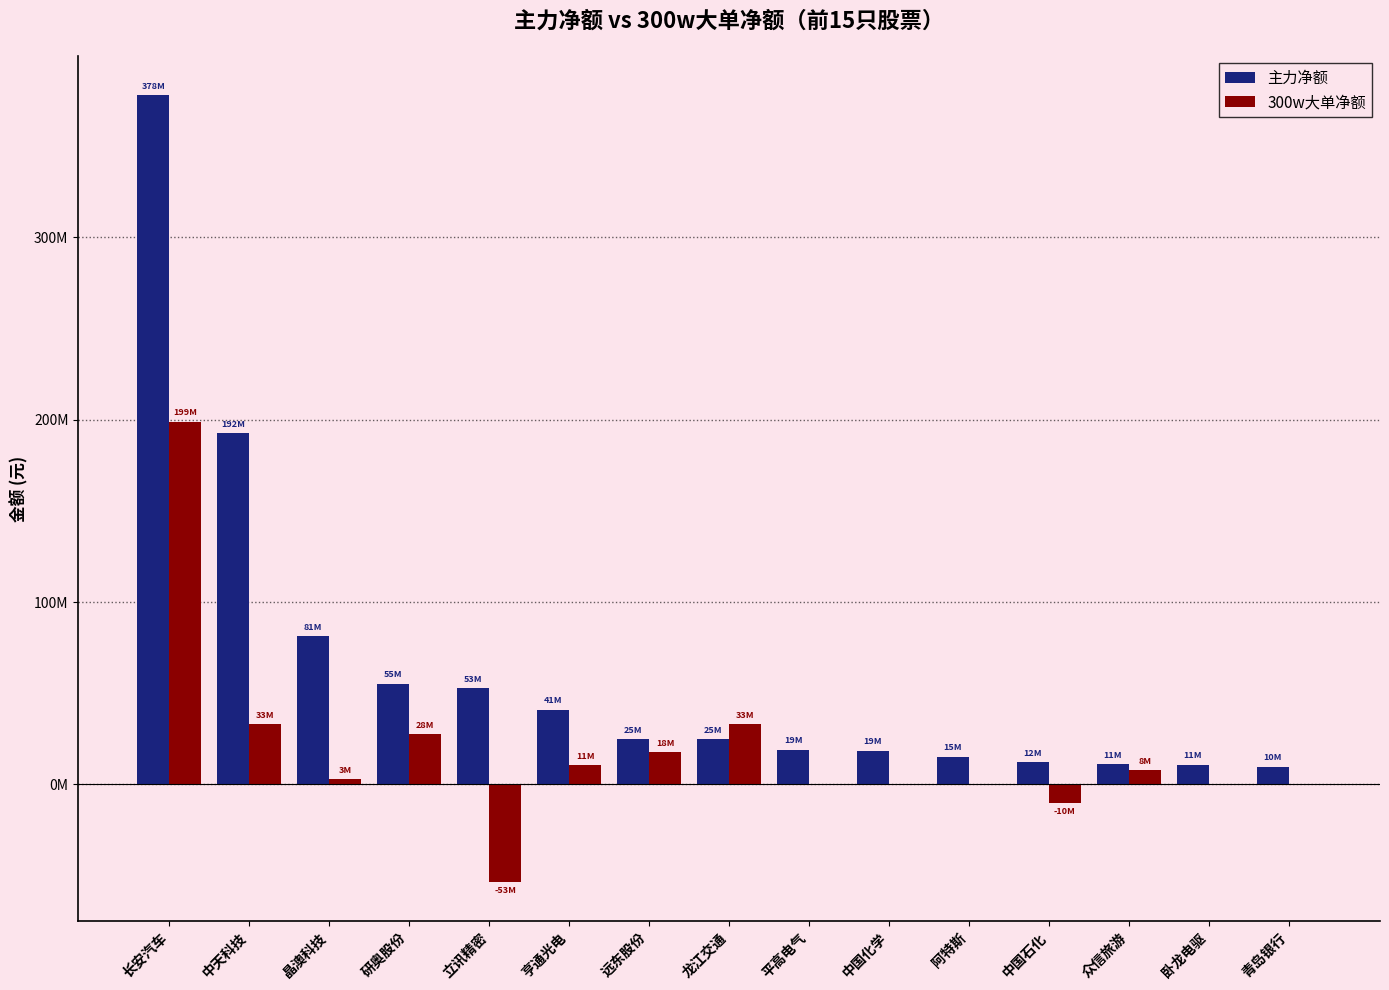

What are all the series names shown in the legend?

主力净额, 300w大单净额